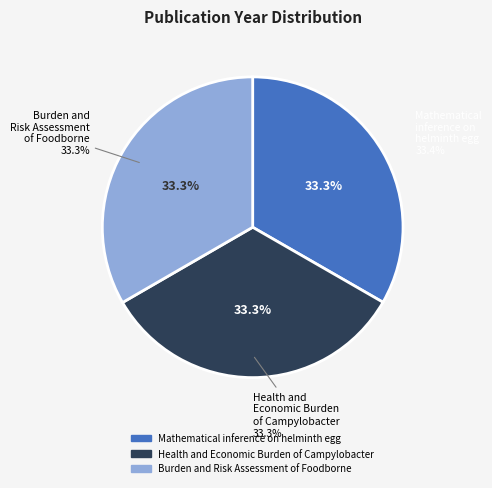

The Health and Economic Burden of Campylobacter slice represents 27% of the pie. True or false?

False